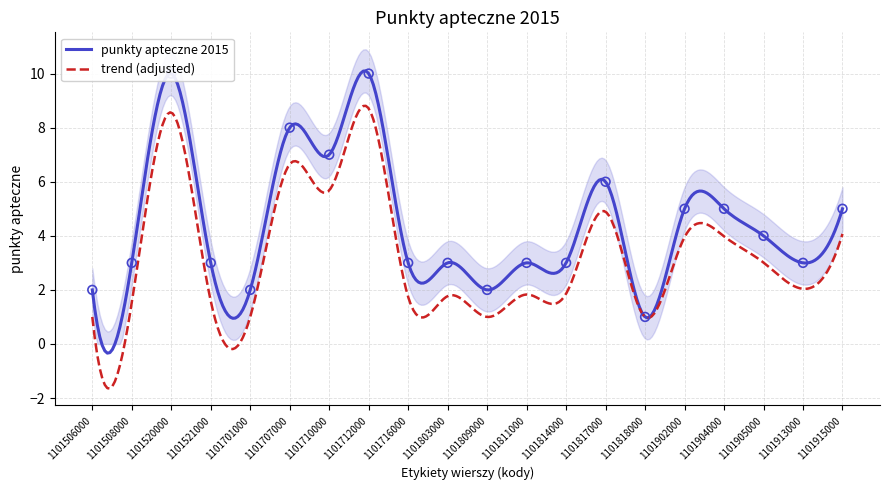

Which has a higher value, 1101710000 or 1101904000?

1101710000